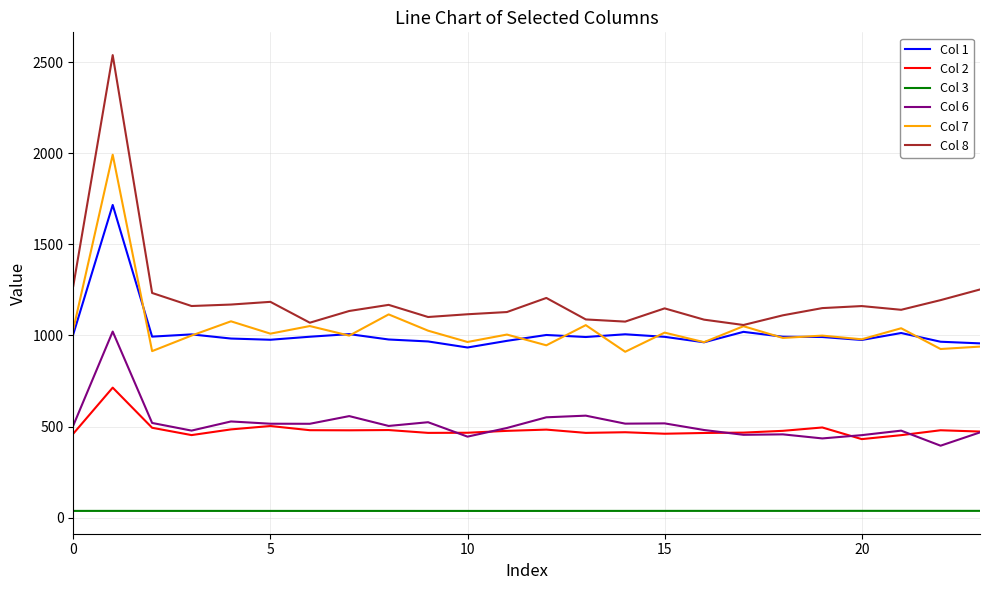

What are all the series names shown in the legend?

Col 1, Col 2, Col 3, Col 6, Col 7, Col 8